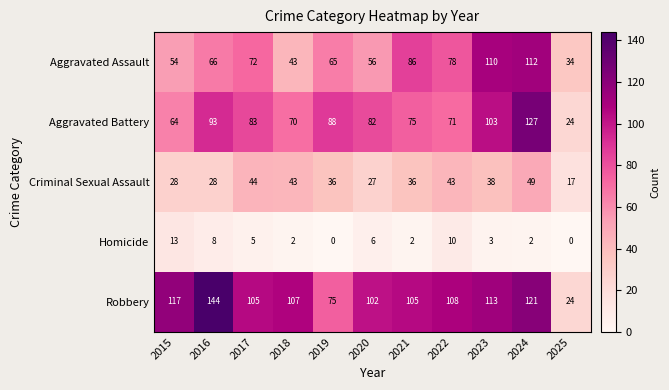

At which category does the chart reach its peak across all series?

2016